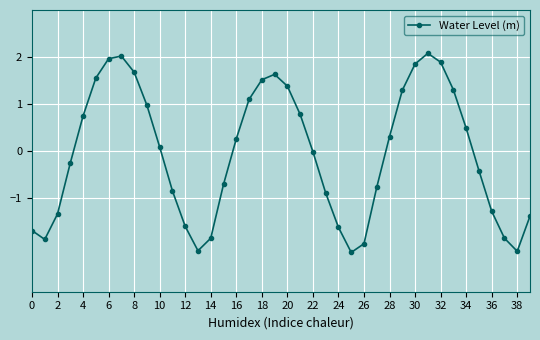

What is the smallest value displayed?

-2.2